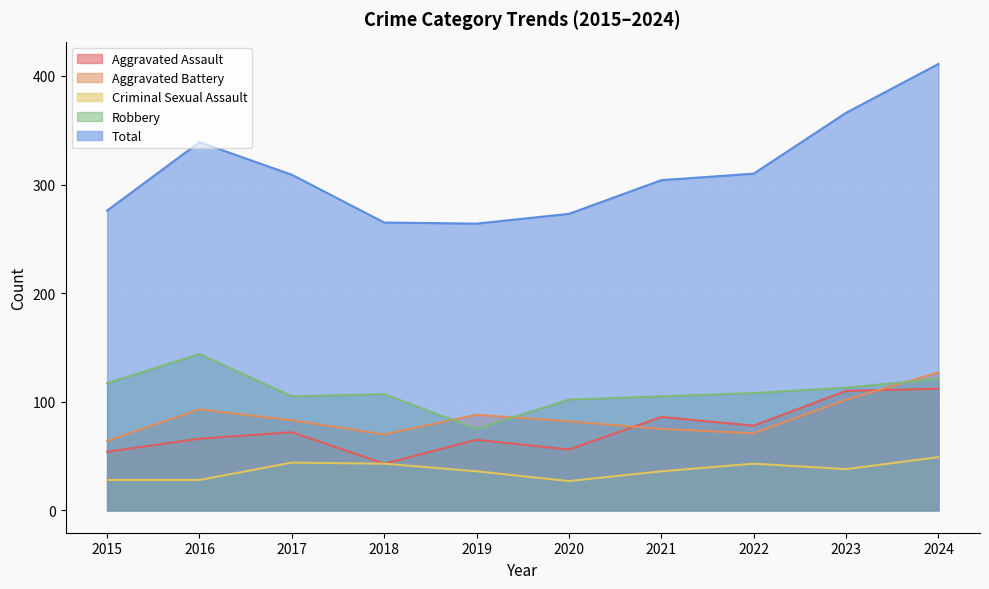

Rank the series at 2022 from highest to lowest value.

Total, Robbery, Aggravated Assault, Aggravated Battery, Criminal Sexual Assault